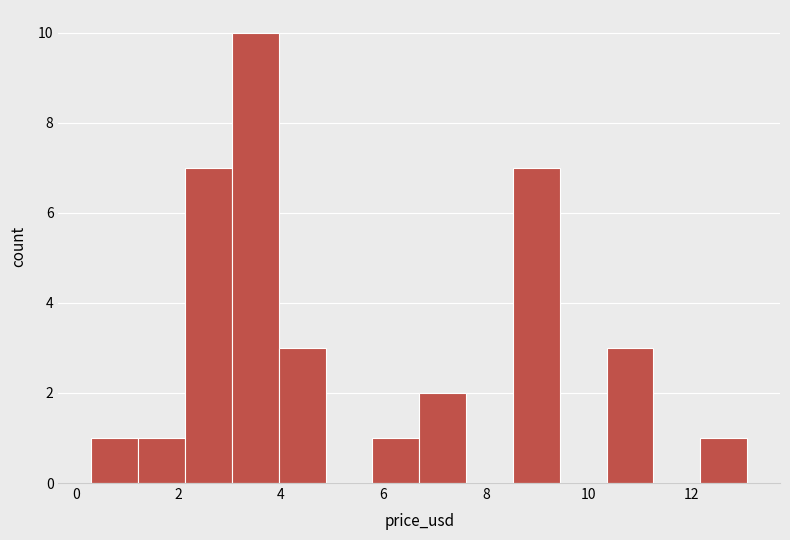

Over which range of the x-axis is the bar tallest?

3.0 to 4.0